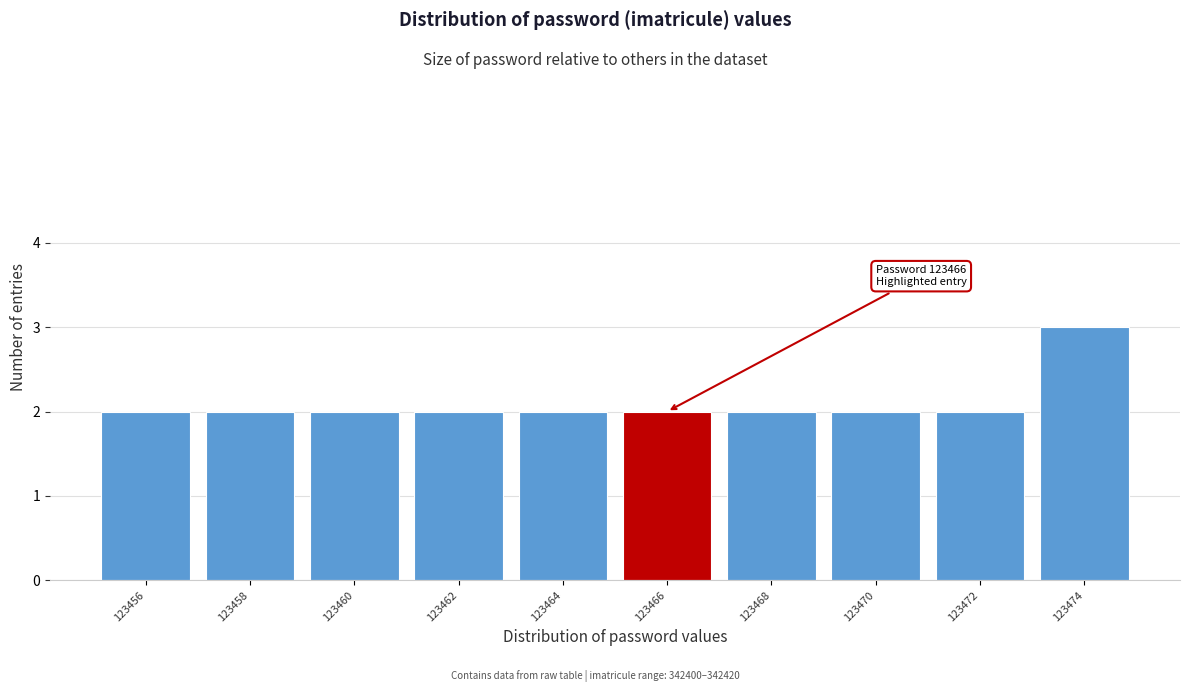

Reading left to right, what are all the values shown in this chart?

2	2	2	2	2	2	2	2	2	3